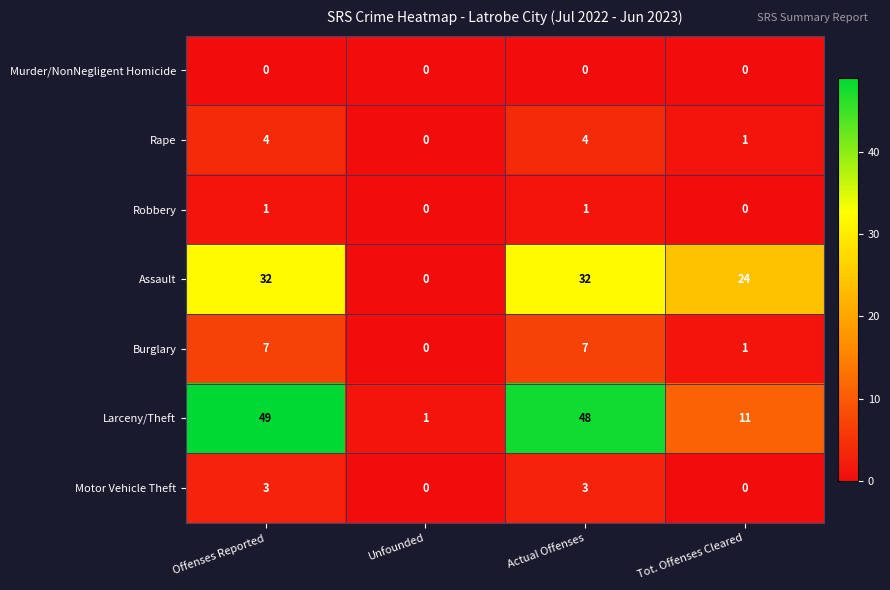

Reading right to left, transcribe all the data shown in this chart.

Murder/NonNegligent Homicide: 0	0	0	0
Rape: 1	4	0	4
Robbery: 0	1	0	1
Assault: 24	32	0	32
Burglary: 1	7	0	7
Larceny/Theft: 11	48	1	49
Motor Vehicle Theft: 0	3	0	3